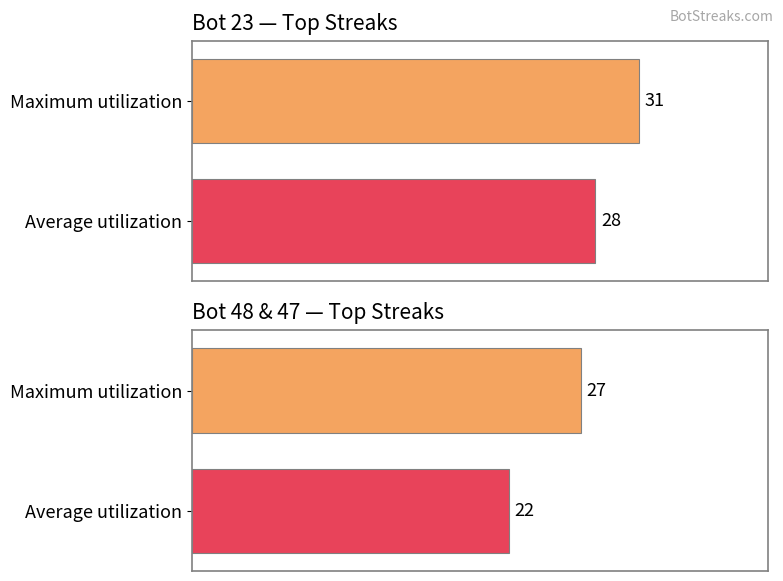

What is the value of the 2nd bar from the left?

22